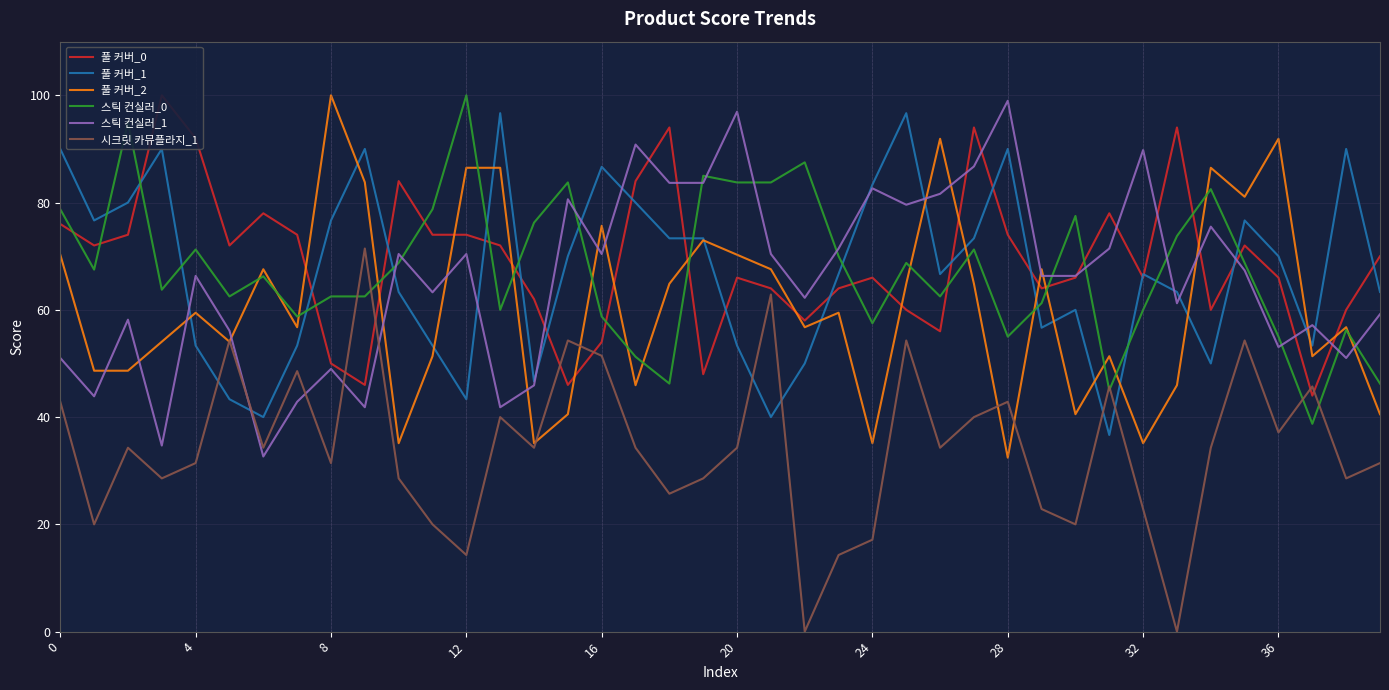

In 풀 커버_1, how many points are higher than both neighbors (excluding endpoints)?

10